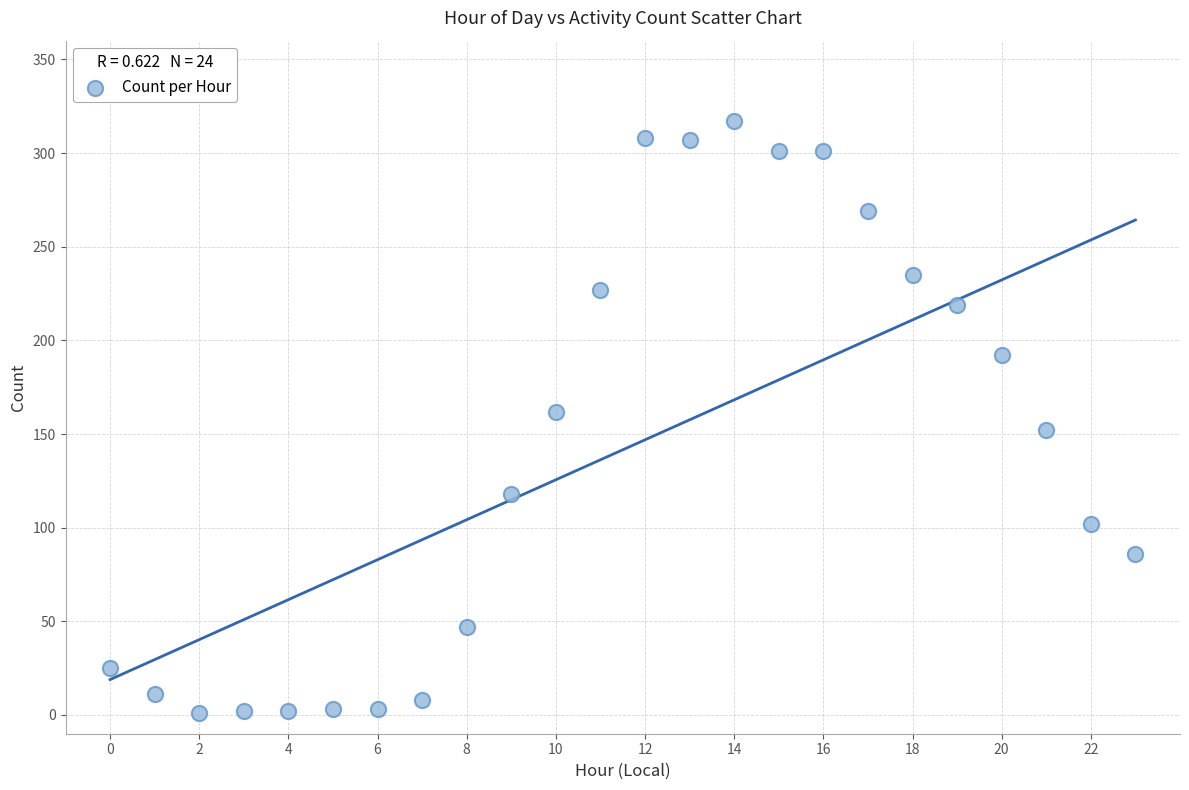

What is the range of Y values (max minus min)?

316